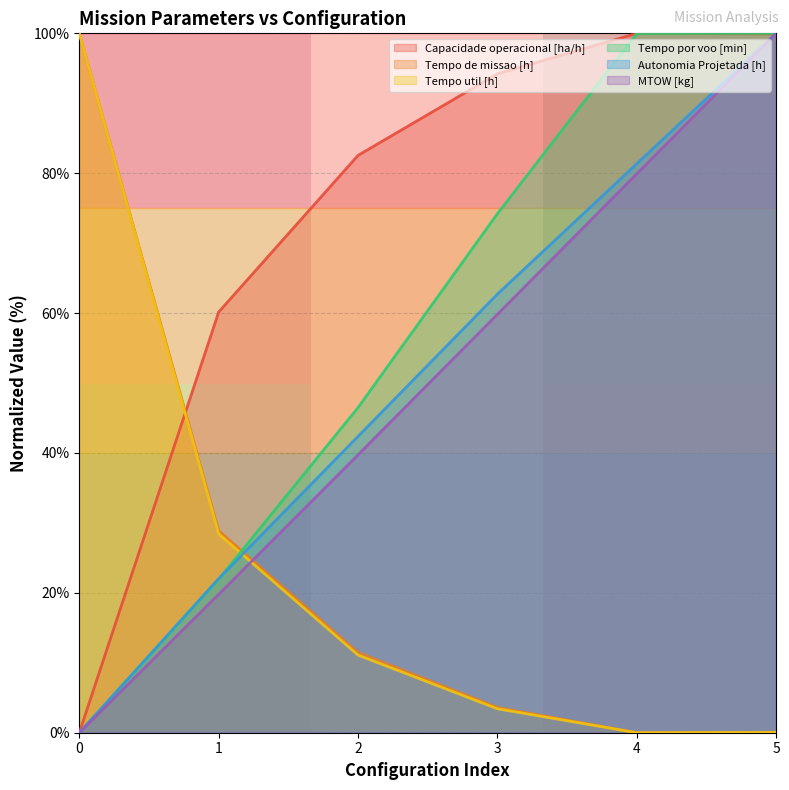

True or false: Capacidade operacional [ha/h] has a value of 100.0 at 4.

True